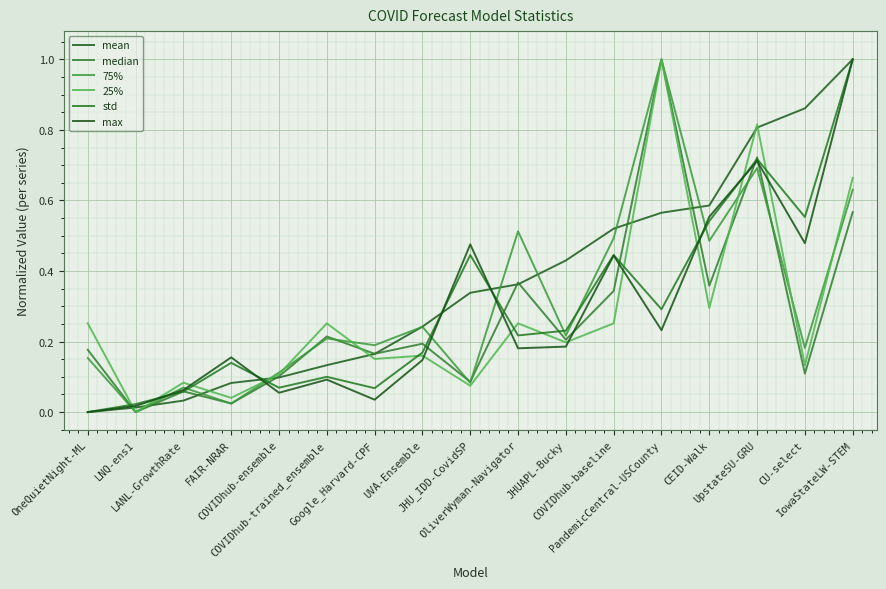

Reading right to left, what are all the values shown in this chart?

mean: 1.0	0.9	0.8	0.6	0.6	0.5	0.4	0.4	0.3	0.2	0.2	0.1	0.1	0.1	0.0	0.0	0.0
median: 0.6	0.1	0.7	0.4	1.0	0.3	0.2	0.4	0.1	0.2	0.2	0.2	0.1	0.0	0.1	0.0	0.2
75%: 0.6	0.2	0.7	0.5	1.0	0.5	0.2	0.5	0.1	0.2	0.2	0.2	0.1	0.0	0.1	0.0	0.2
25%: 0.7	0.1	0.8	0.3	1.0	0.3	0.2	0.3	0.1	0.2	0.2	0.3	0.1	0.0	0.1	0.0	0.3
std: 1.0	0.6	0.7	0.5	0.3	0.4	0.2	0.2	0.4	0.2	0.1	0.1	0.1	0.1	0.1	0.0	0.0
max: 1.0	0.5	0.7	0.6	0.2	0.4	0.2	0.2	0.5	0.1	0.0	0.1	0.1	0.2	0.1	0.0	0.0